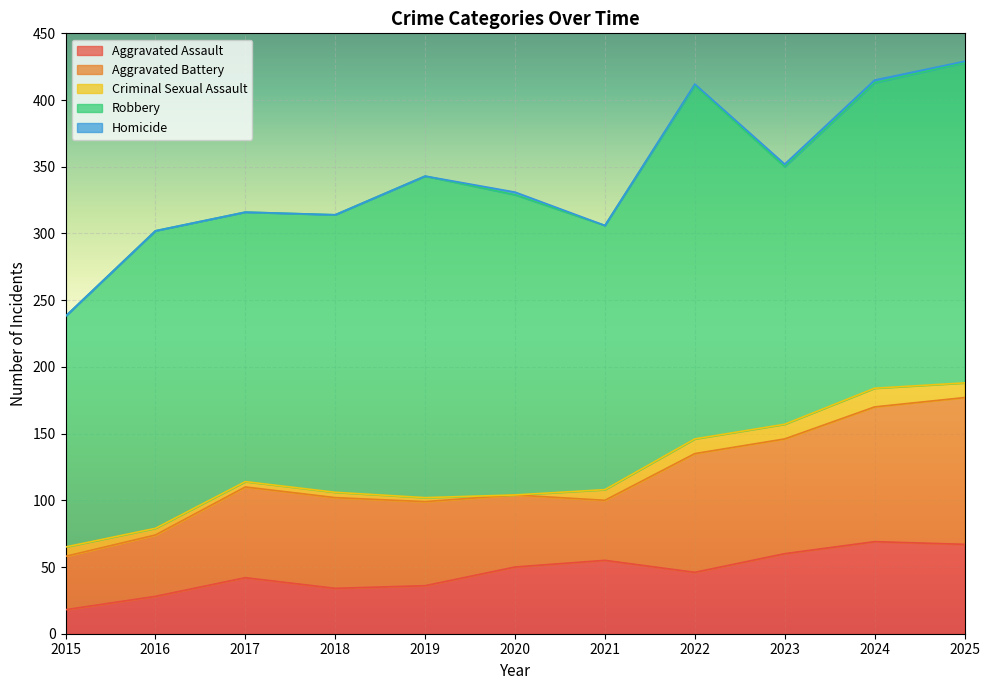

Count the number of categories in the chart.

11